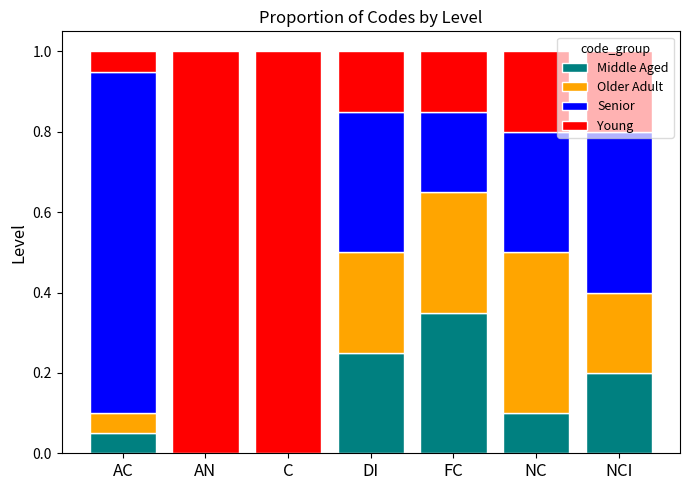

What is the total value across all series at NCI?

1.0